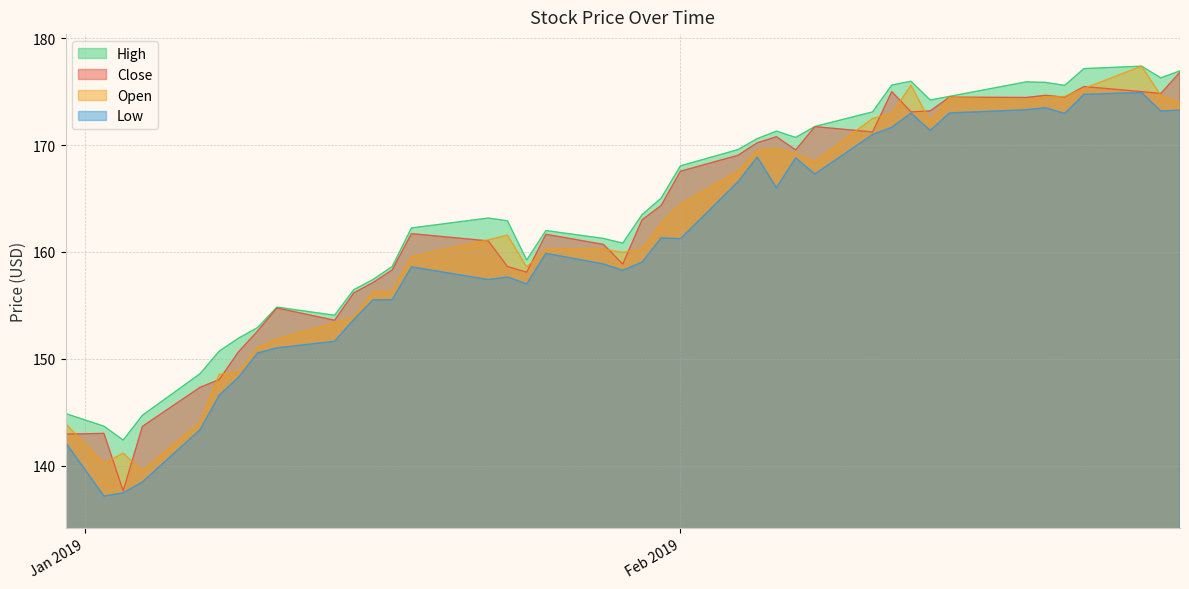

At which category is the sum across all series the highest?

2019-02-25